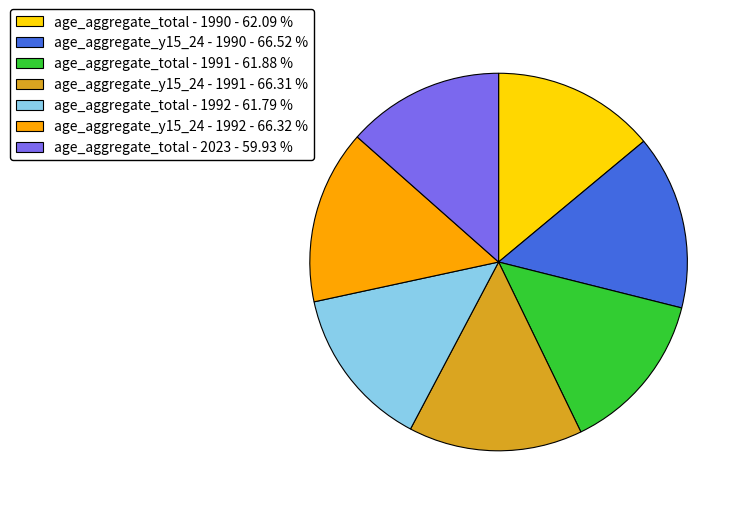

How many segments does this pie chart have?

7